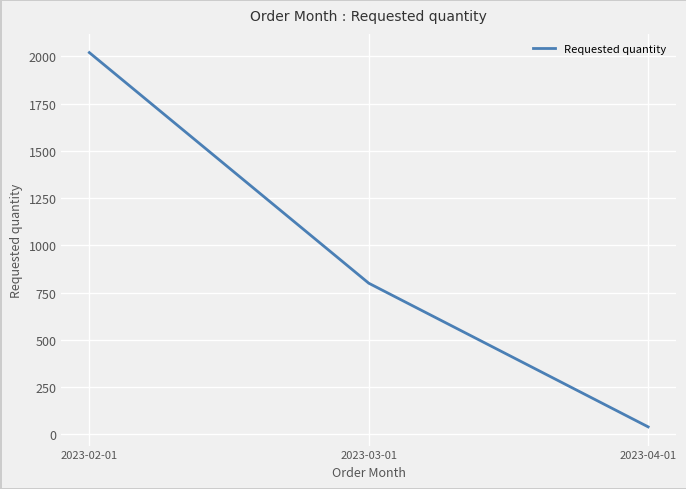

What value does the data have at 2023-03-01, to the nearest 50?

800